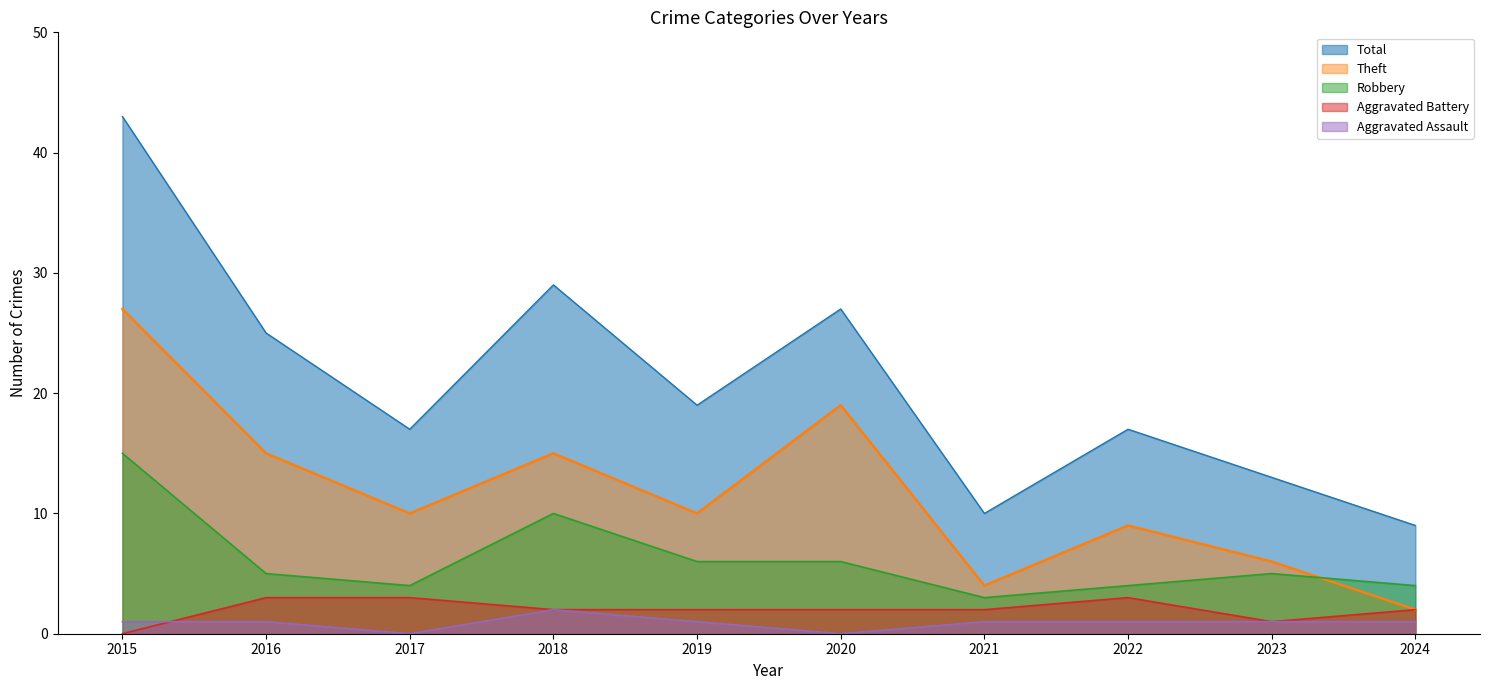

True or false: Robbery has more than 1 interior local peaks.

True